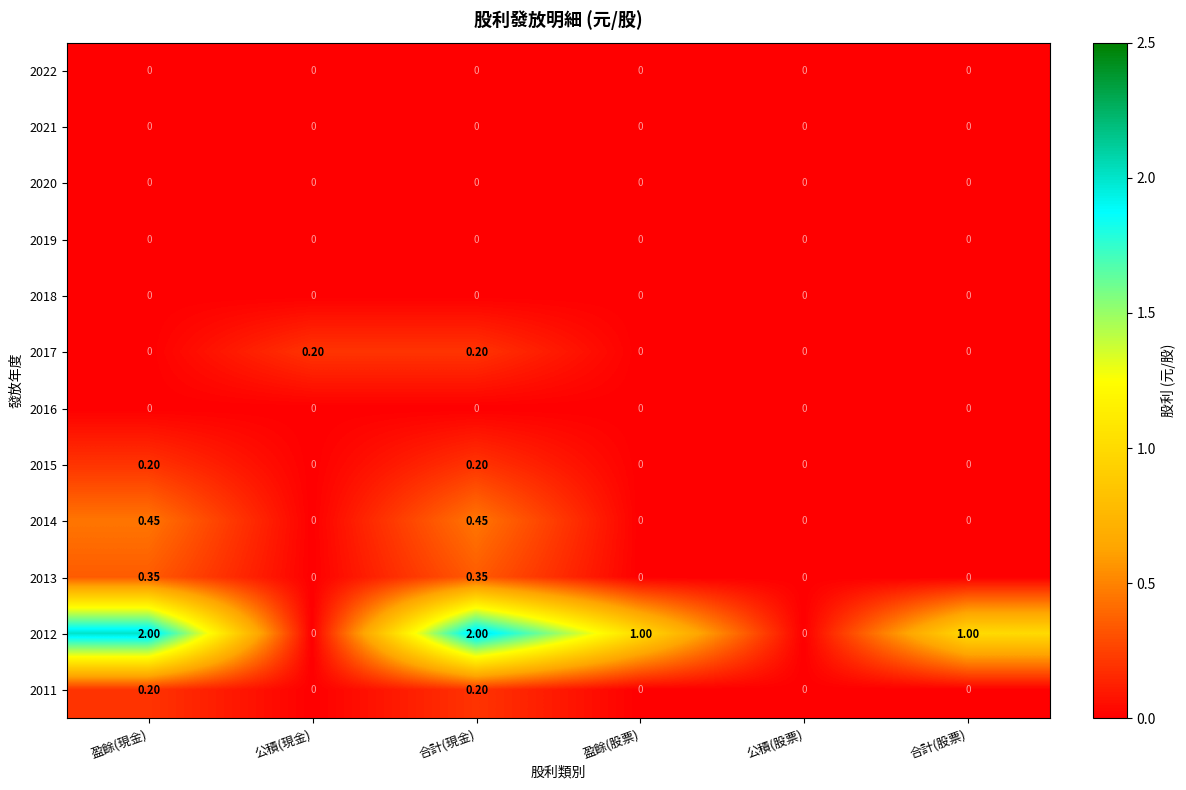

At which category is the sum across all series the highest?

合計(現金)